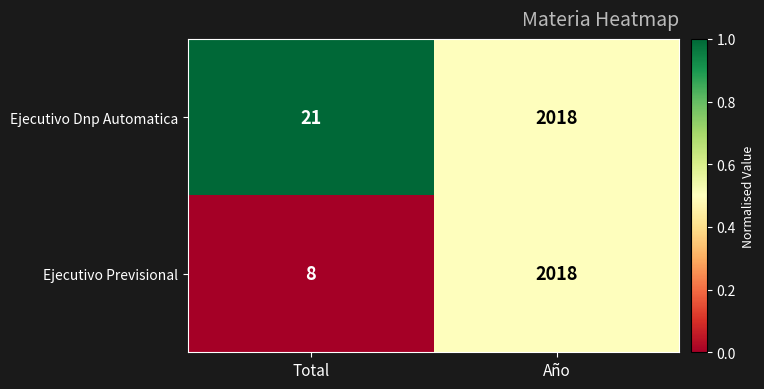

What is the difference between the Ejecutivo Dnp Automatica values at Año and Total?

1997